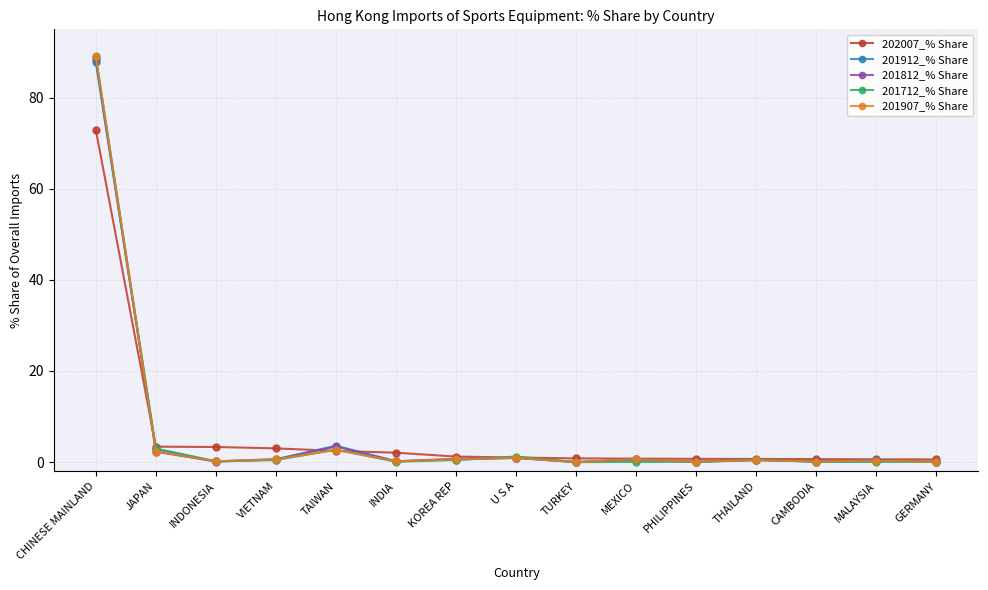

The value of 201712_% Share at THAILAND is 0.5. True or false?

True